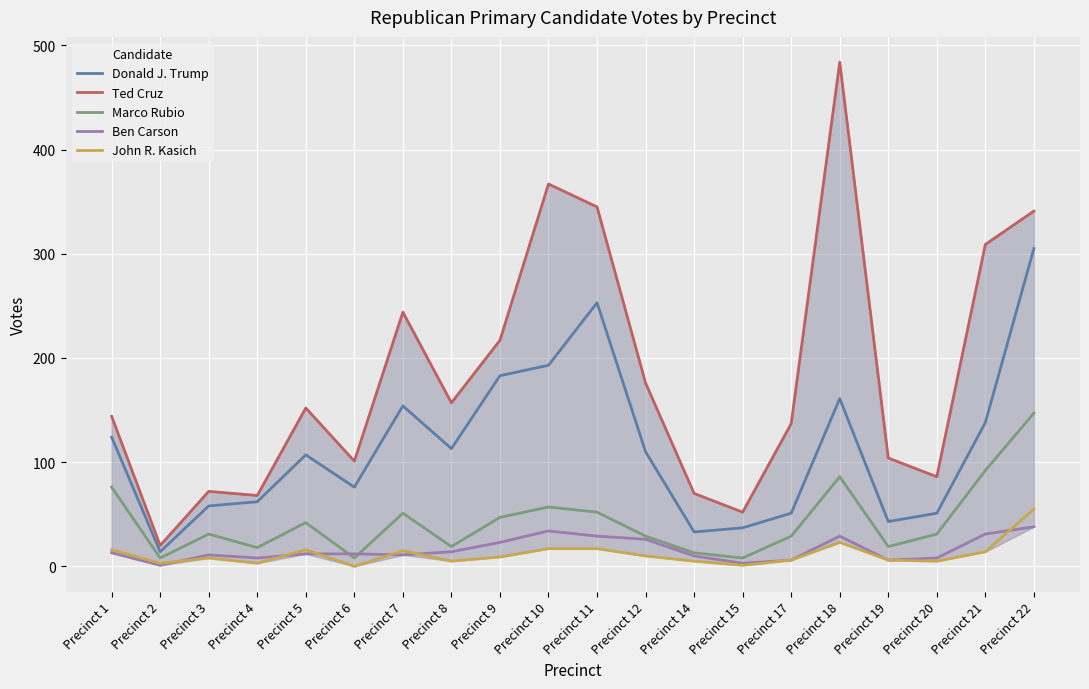

What is the difference between the Ted Cruz values at Precinct 2 and Precinct 20?

66